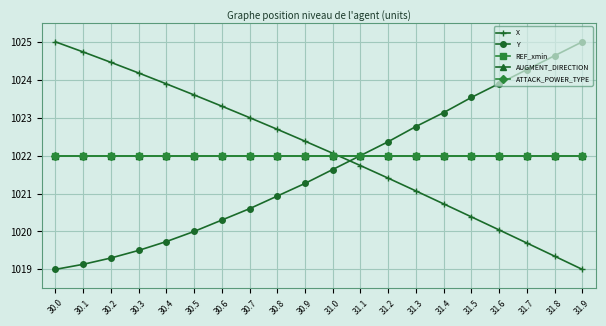

Where does the Y series first go above 1021?

30.9